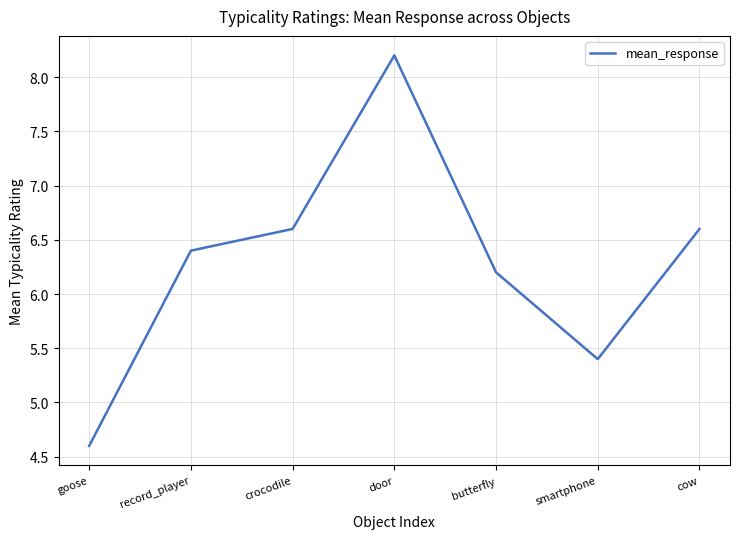

What is the ratio of the value at cow to the value at record_player?

1.0